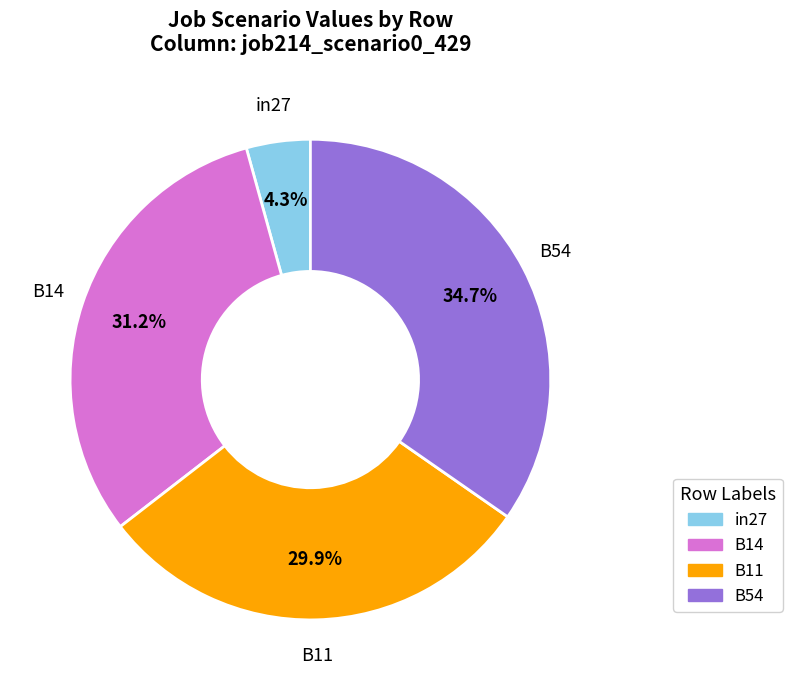

Does B11 account for over 50% of the chart?

No